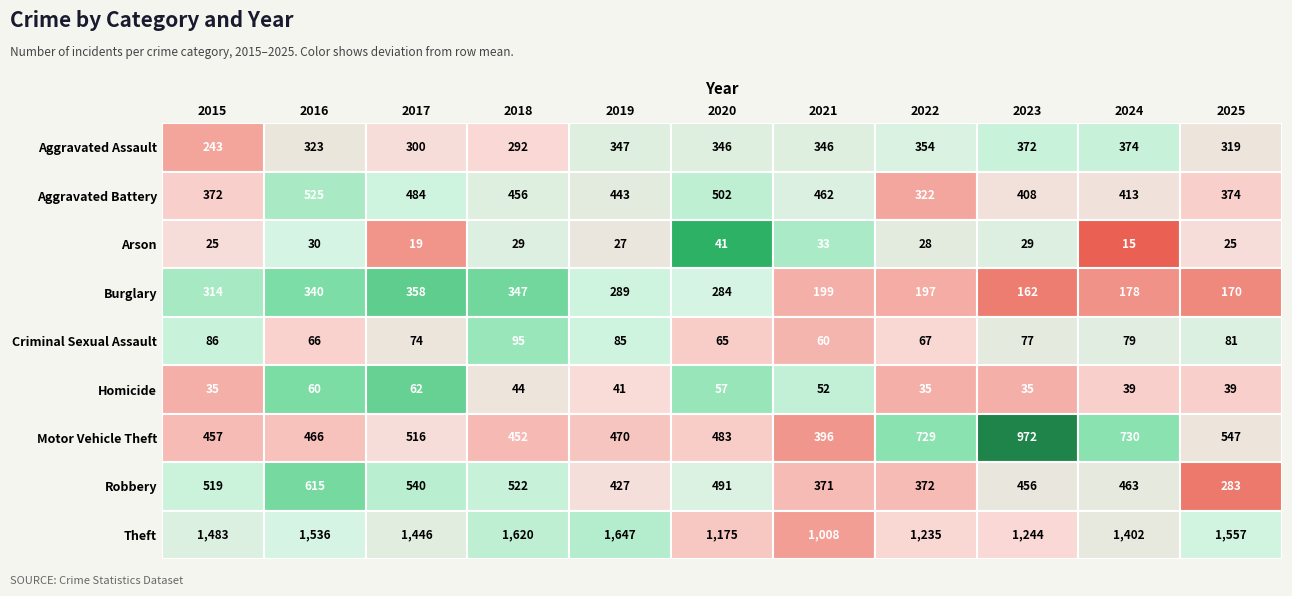

What is the difference between the highest and lowest values at 2017?

1427